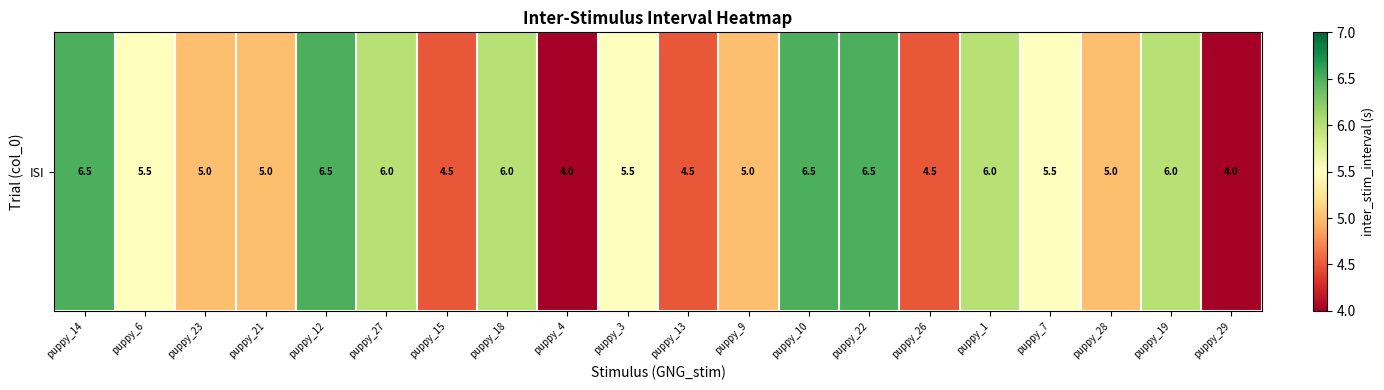

Reading left to right, list all the values displayed in this chart.

6.5	5.5	5.0	5.0	6.5	6.0	4.5	6.0	4.0	5.5	4.5	5.0	6.5	6.5	4.5	6.0	5.5	5.0	6.0	4.0